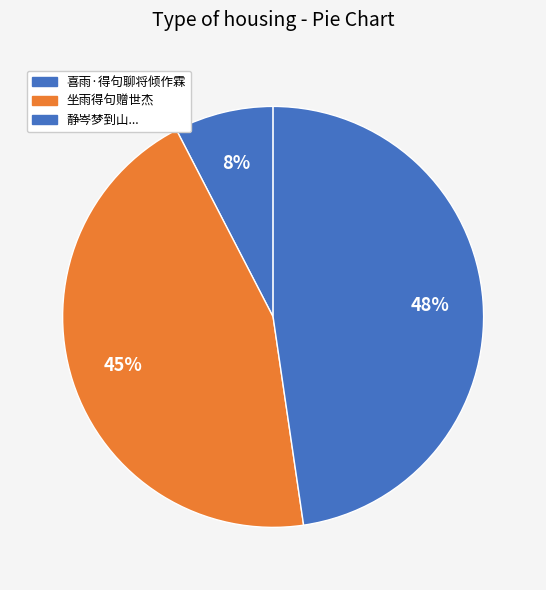

Count the number of slices in the pie.

3